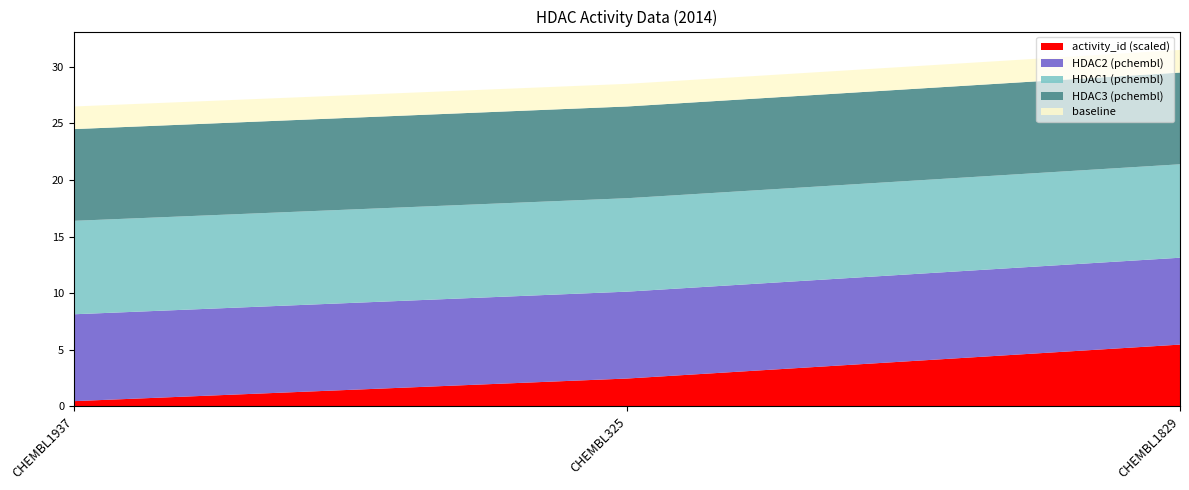

At which label does activity_id (scaled) reach its peak?

CHEMBL1829